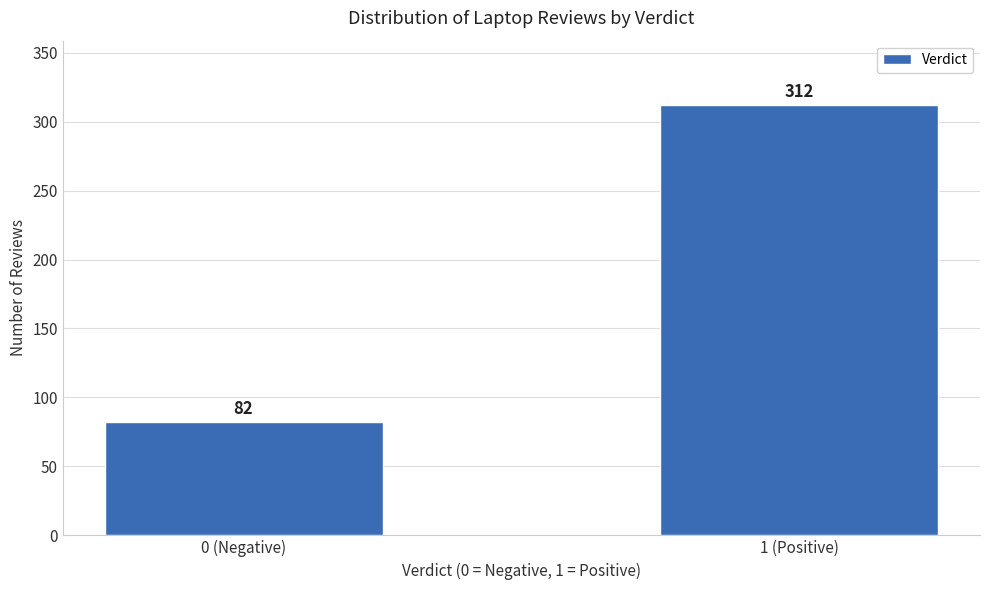

Reading left to right, transcribe all the data shown in this chart.

82	312